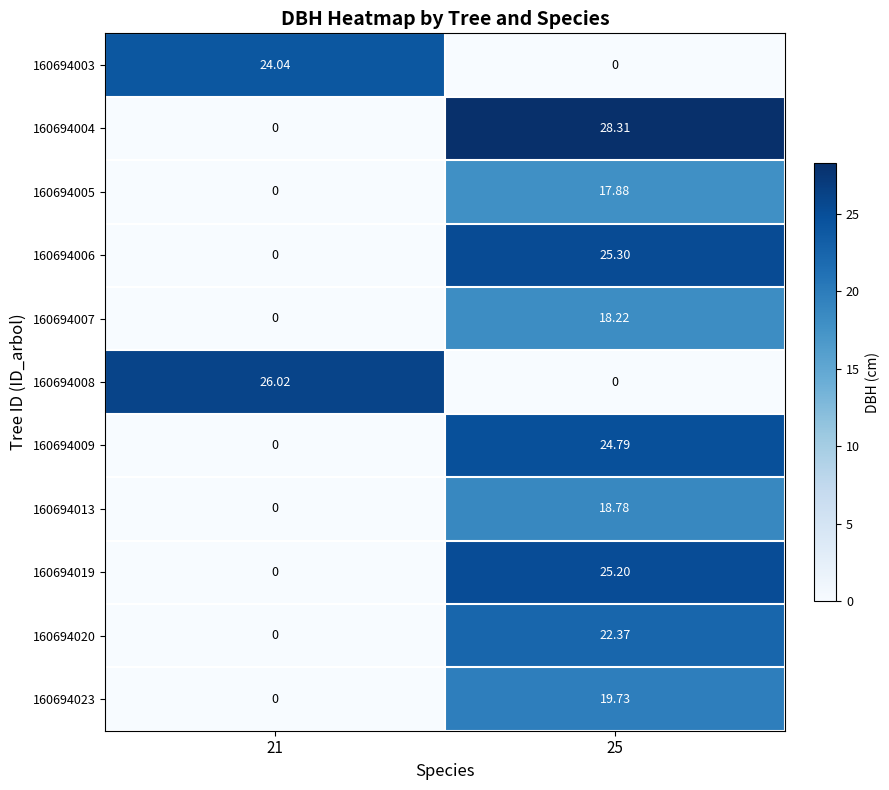

Is the value of 160694019 at 21 greater than the value of 160694009 at 25?

No